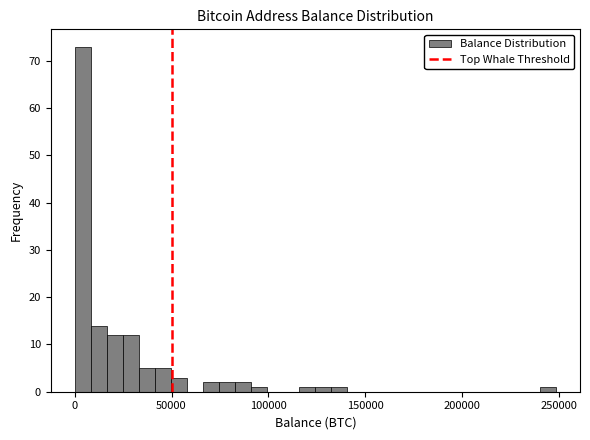

Around what value on the x-axis is the tallest bar? Give the approximate position of its centre, as read against the axis.

5000